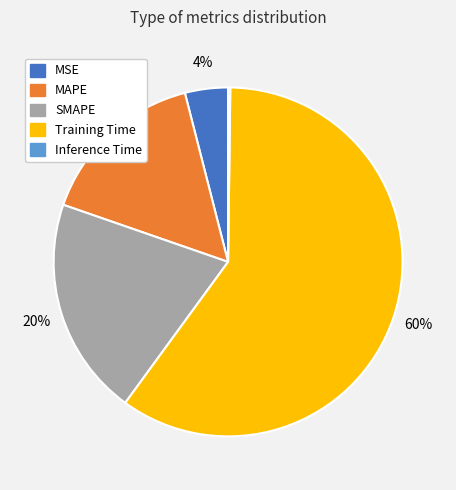

To the nearest percent, what percentage of the pie is MSE?

4%